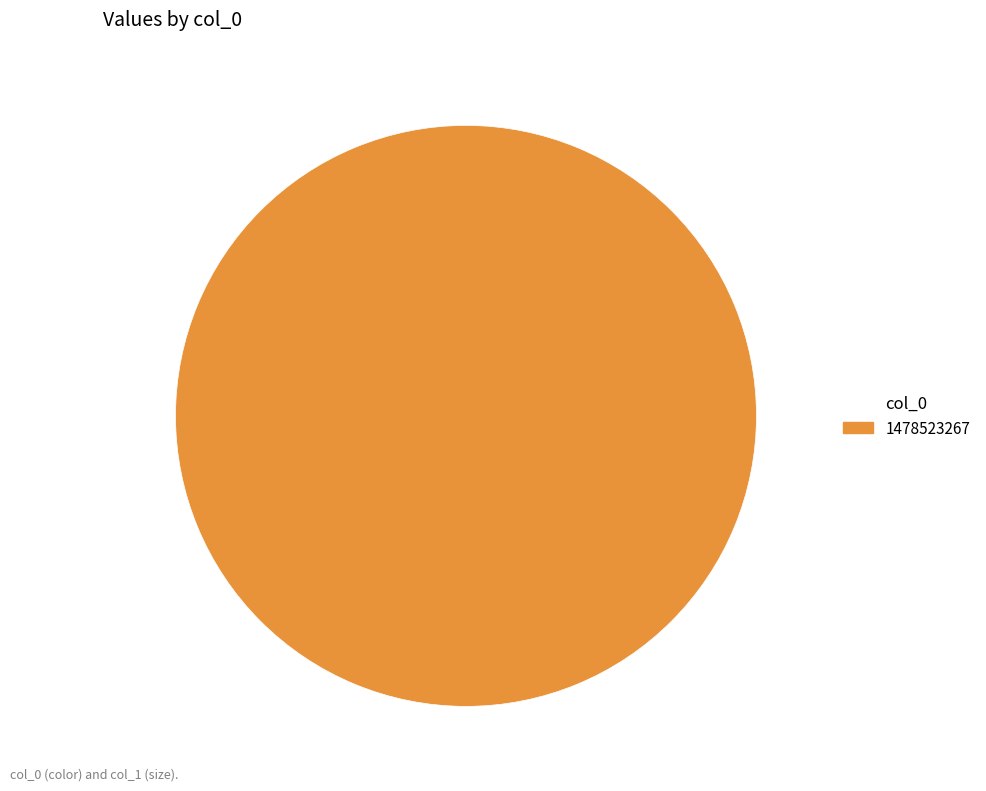

Which slice represents more than half of the pie?

1478523267